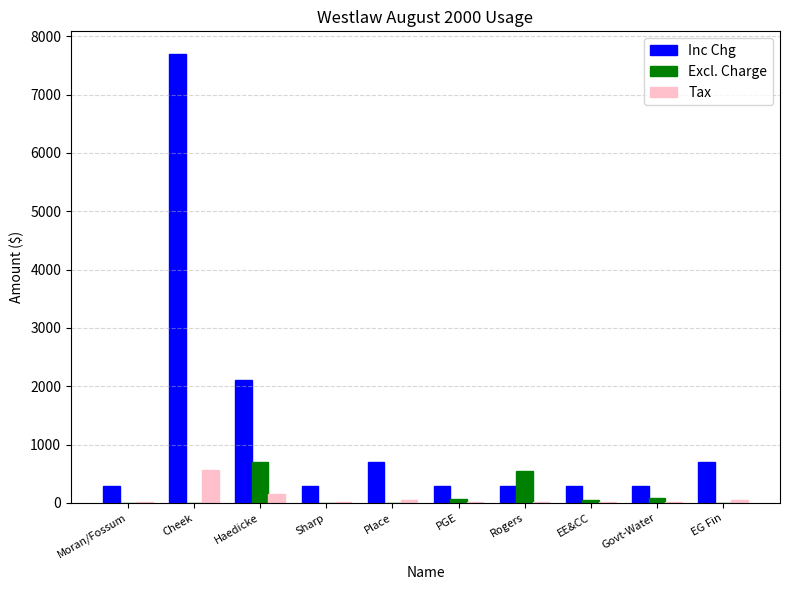

At which category is the sum across all series the highest?

Cheek